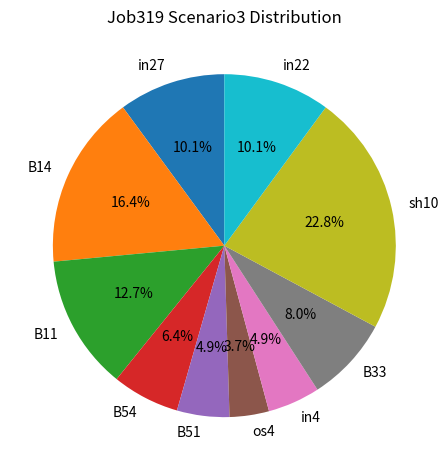

To the nearest percent, what is the difference between the largest and smallest slice percentages?

19%